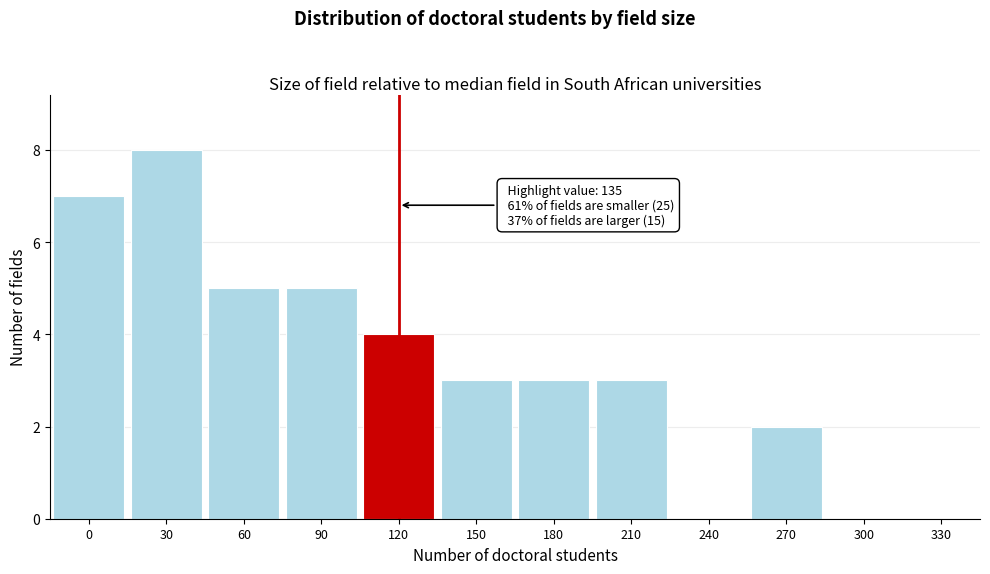

Reading left to right, transcribe all the data shown in this chart.

0=7	30=8	60=5	90=5	120=4	150=3	180=3	210=3	240=0	270=2	300=0	330=0